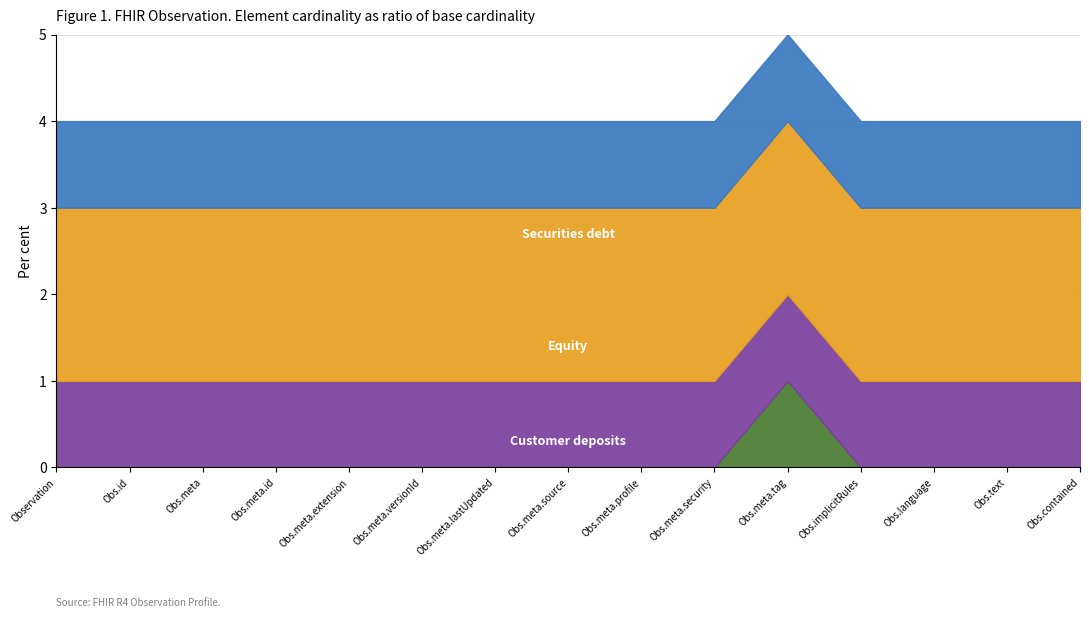

Which category has the highest value in the Securities debt series?

Observation.meta.id